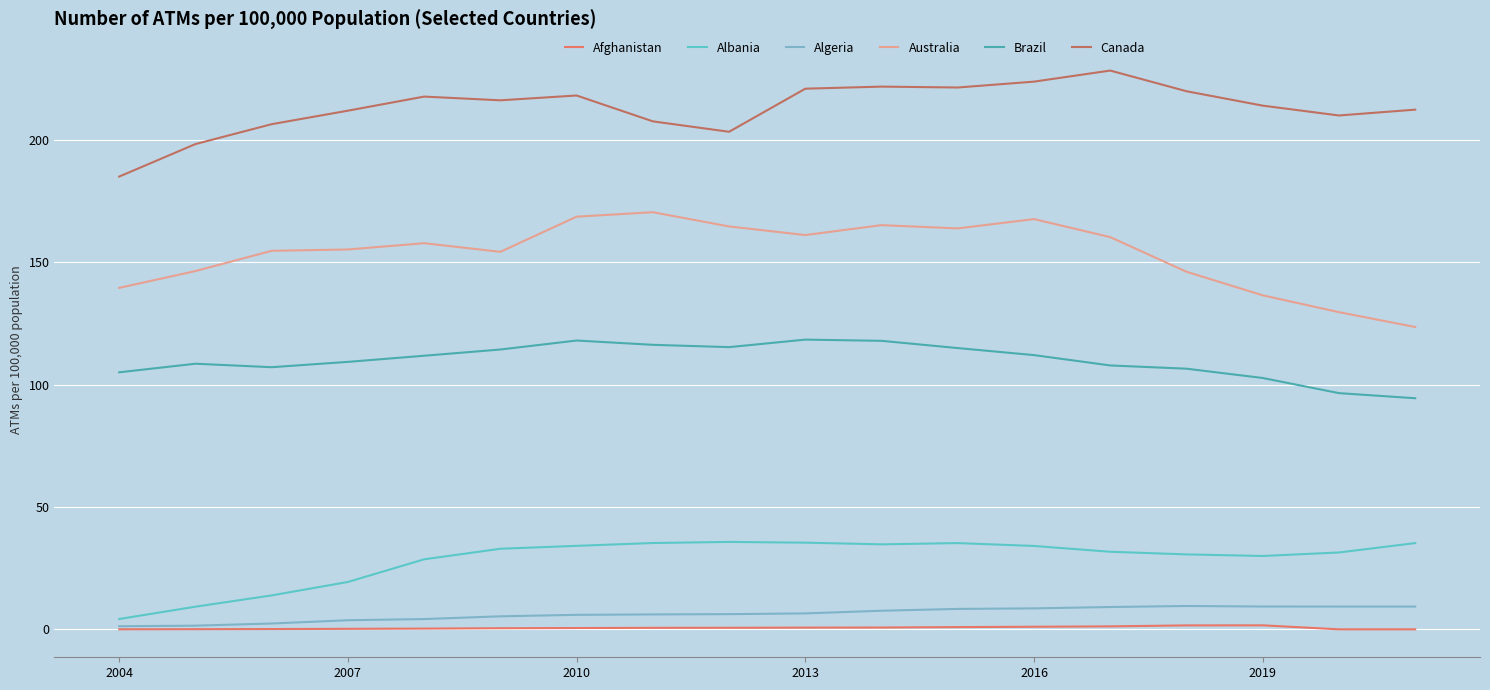

What is the lowest value of the Algeria series?

1.3